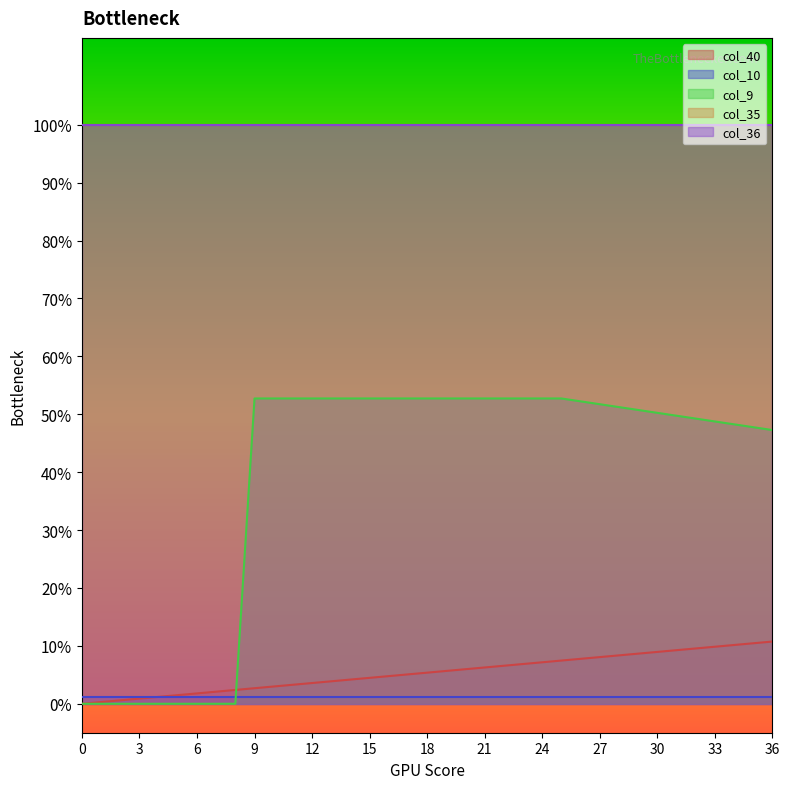

Rank the categories by col_36 value from lowest to highest.

0, 1, 2, 3, 4, 5, 6, 7, 8, 9, 10, 11, 12, 13, 14, 15, 16, 17, 18, 19, 20, 21, 22, 23, 24, 25, 26, 27, 28, 29, 30, 31, 32, 33, 34, 35, 36